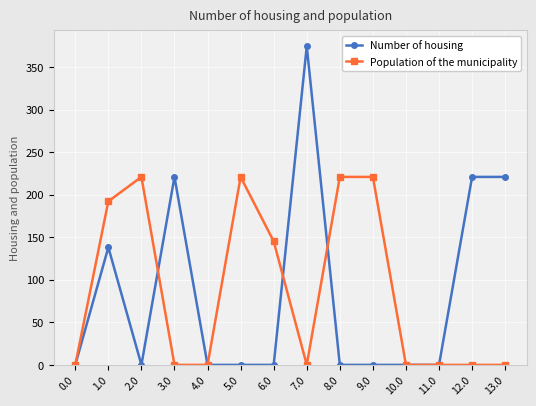

What is the sum of all Number of housing values?

1175.7